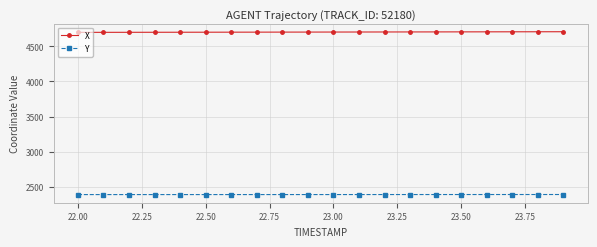

List the series in order of their overall mean, highest first.

X, Y